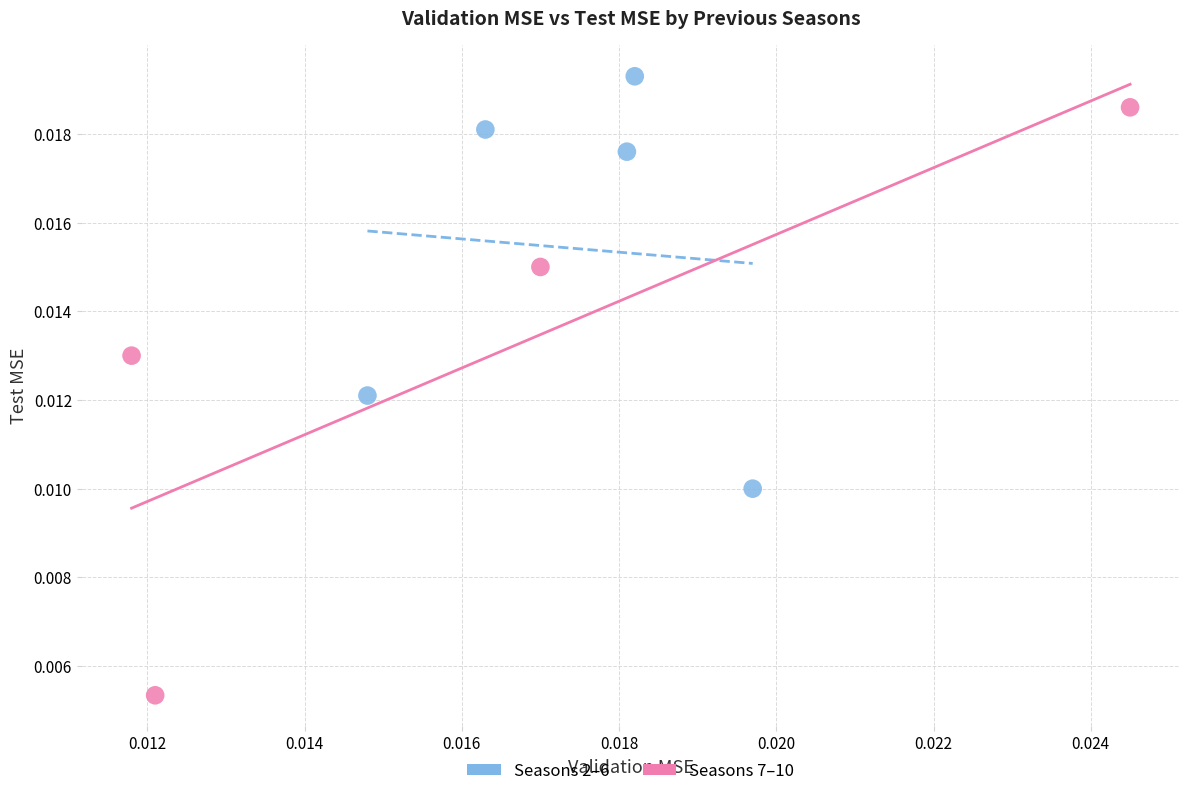

Which series has the largest Y range (max minus min)?

Seasons 7–10